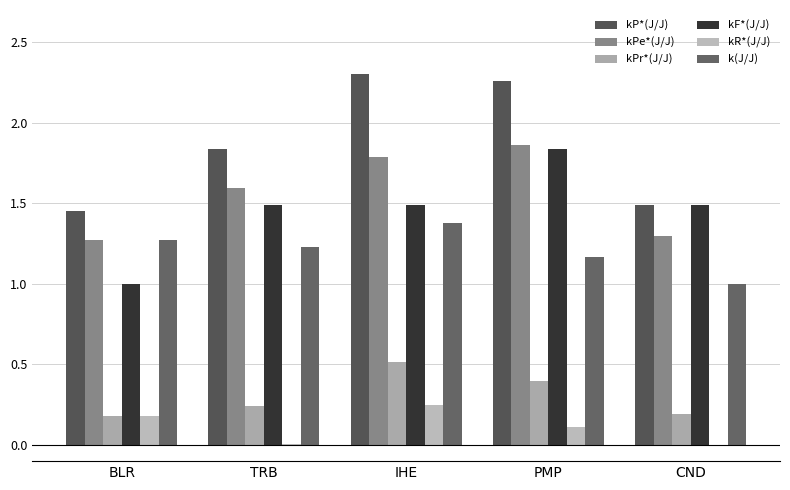

How many distinct data groups are displayed?

6